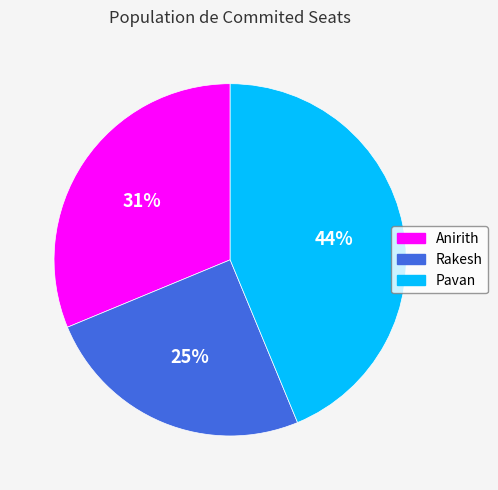

Do Pavan and Rakesh together represent more than half of the pie?

Yes